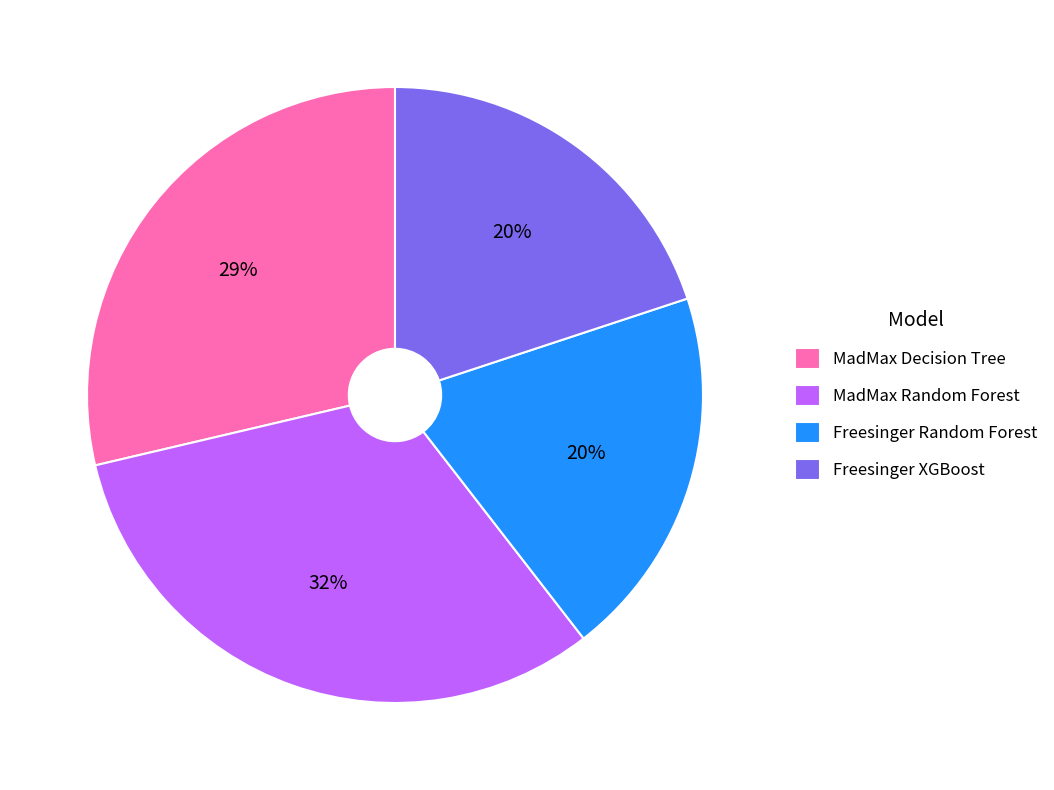

Which has a higher value, Freesinger XGBoost or MadMax Decision Tree?

MadMax Decision Tree